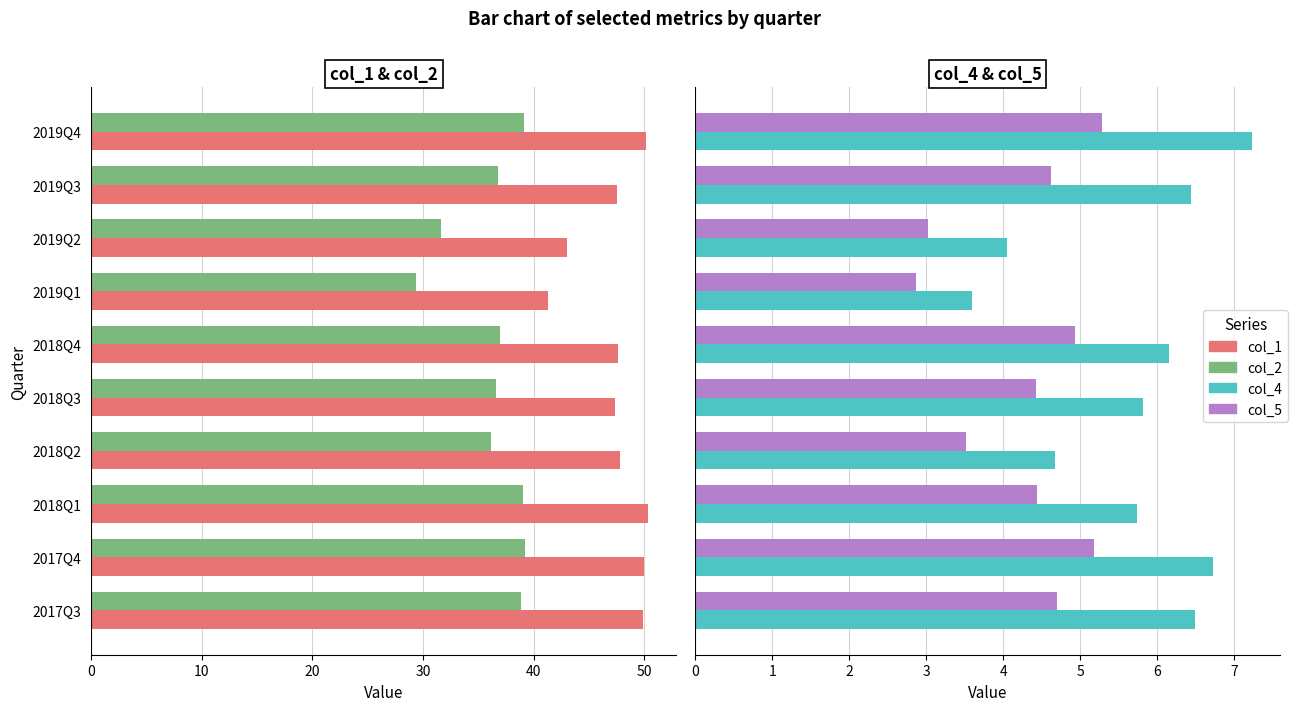

What are all the series names shown in the legend?

col_1, col_2, col_4, col_5